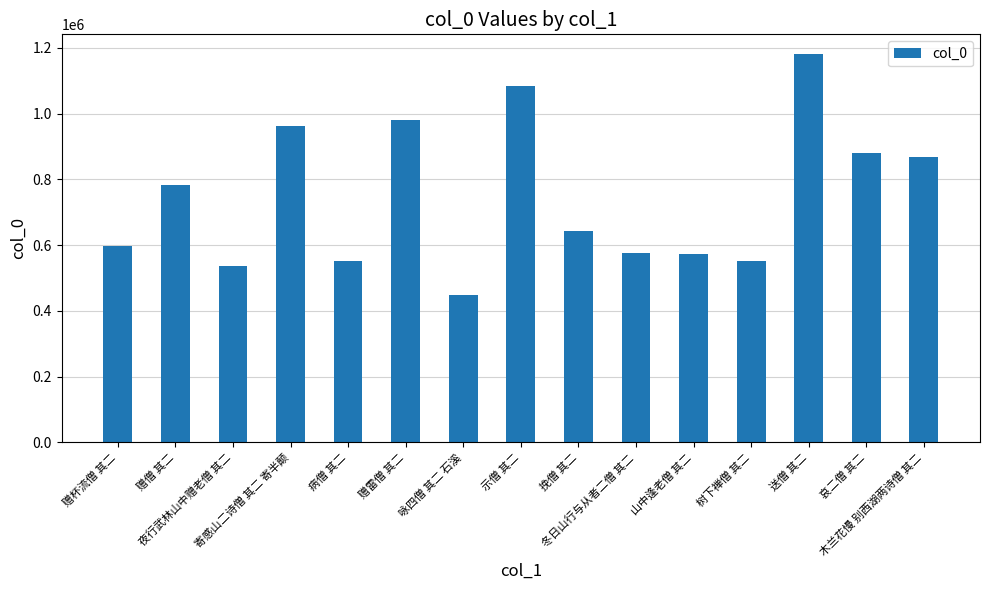

Count the number of data series in this chart.

1